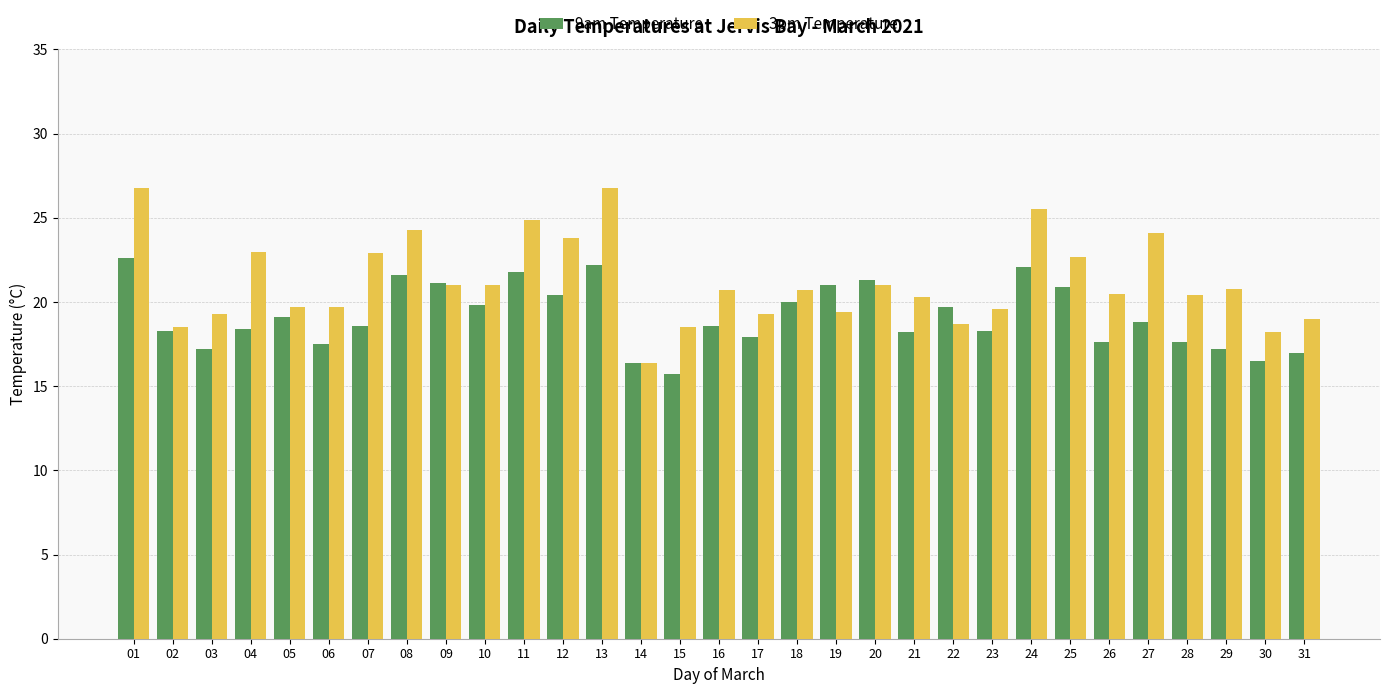

Rank the series at 03 from highest to lowest value.

3pm Temperature, 9am Temperature